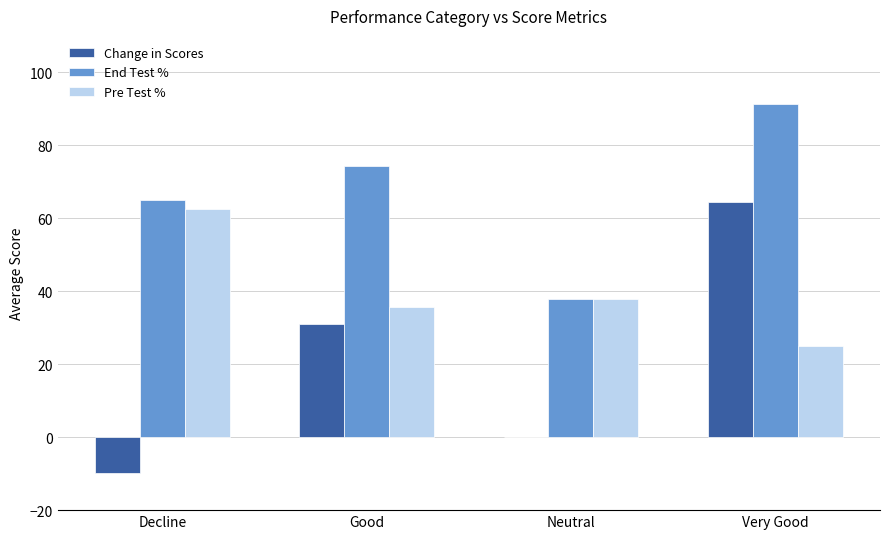

What is the total value across all series at Decline?

117.6